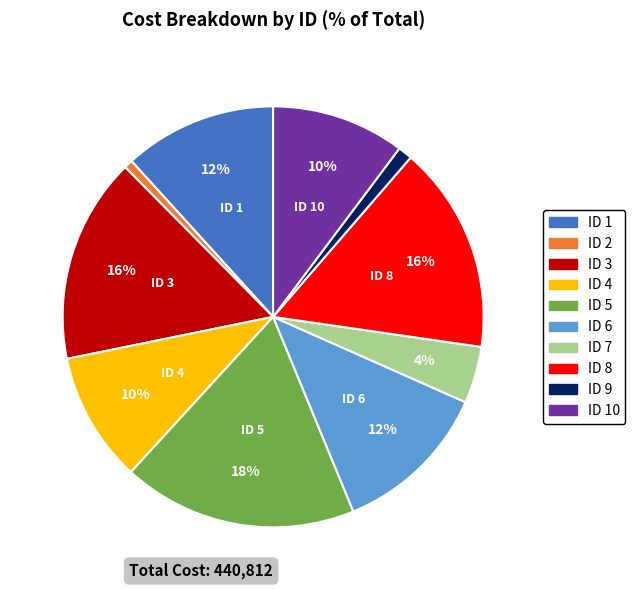

To the nearest percent, what is the difference between the largest and smallest slice percentages?

17%